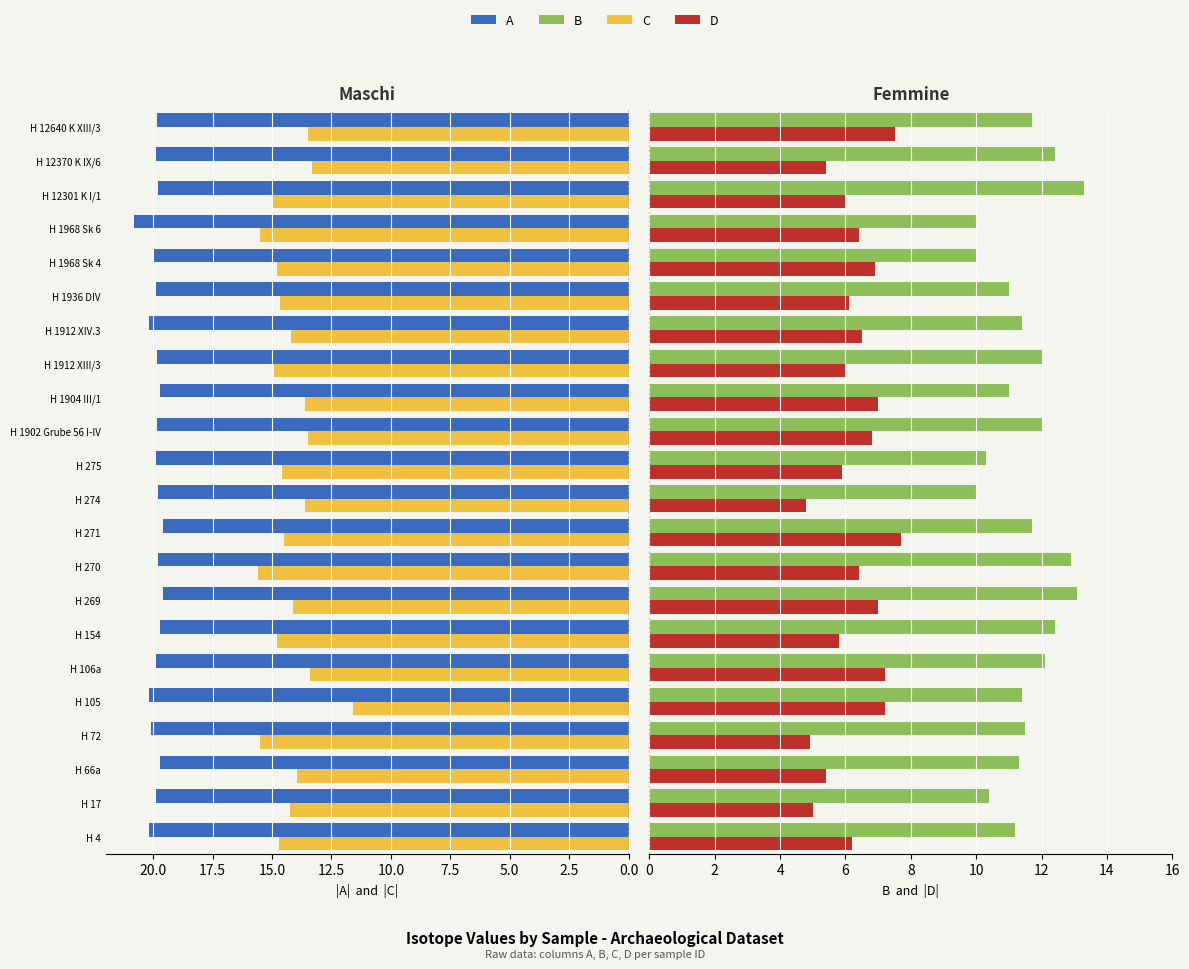

Which series has the largest range (max minus min)?

C